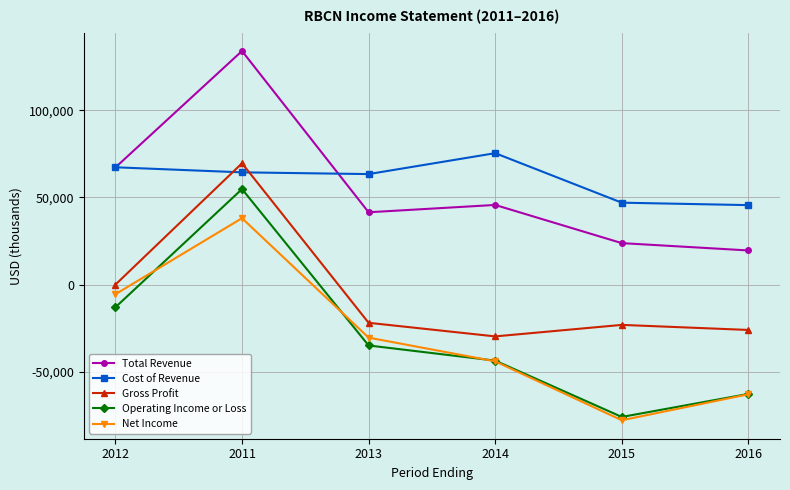

What is the approximate value of Cost of Revenue at 2012, to the nearest 100?

67300